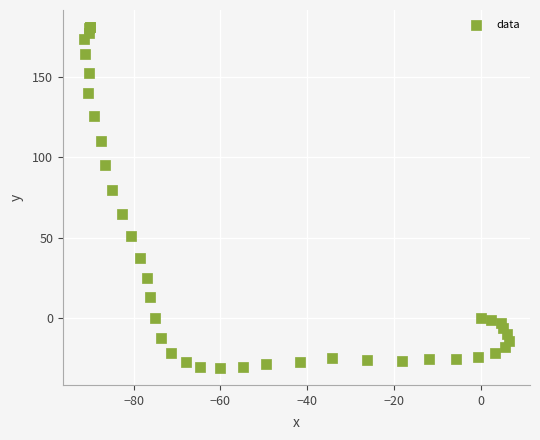

What Y value in the scatter plot is closest to 75?

79.7